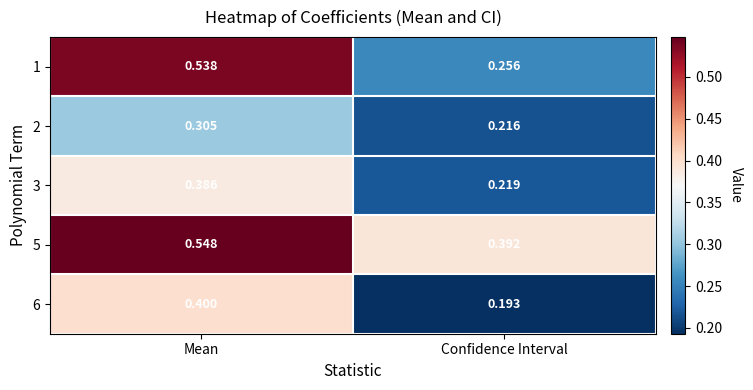

At which category does the chart reach its peak across all series?

Mean